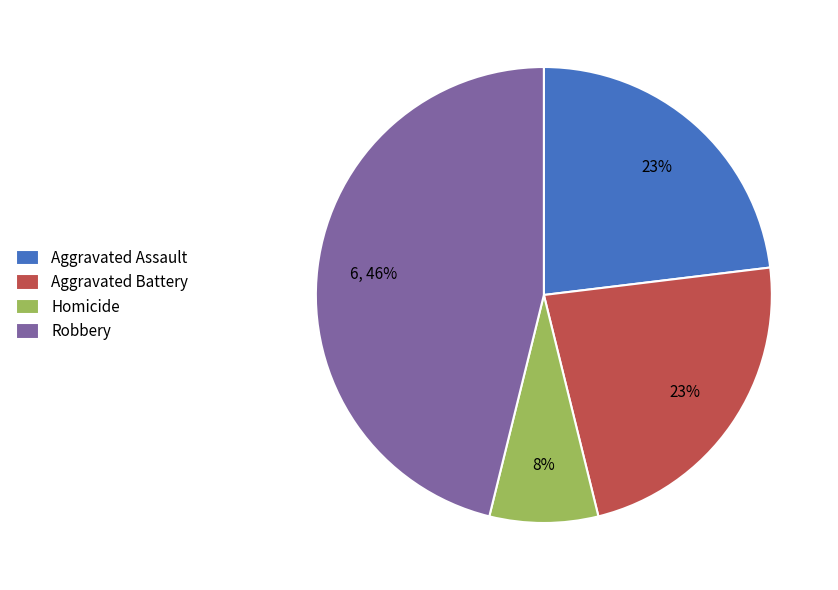

Which has a higher value, Homicide or Aggravated Assault?

Aggravated Assault